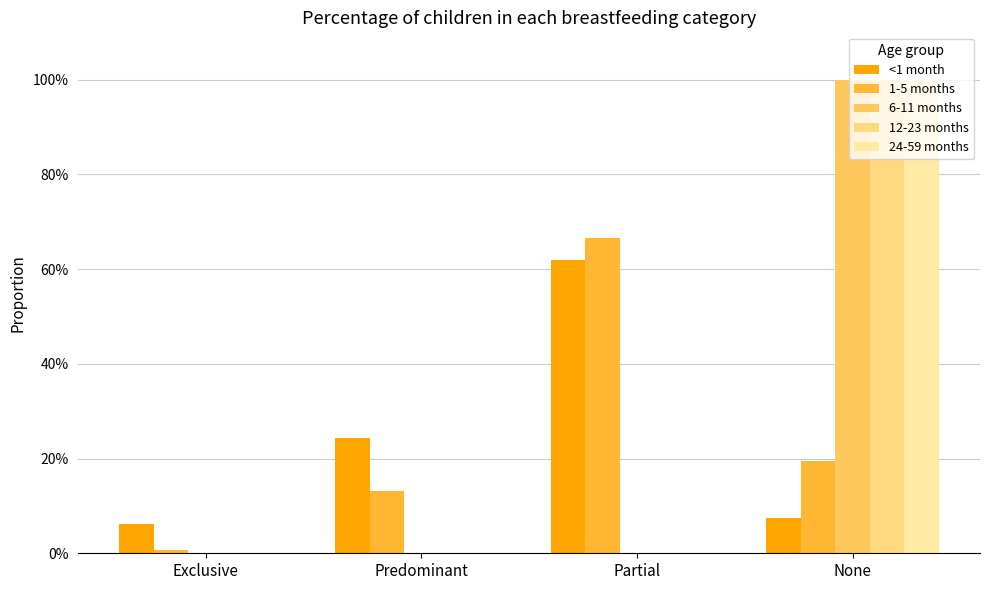

Between None and Exclusive, which is larger?

None